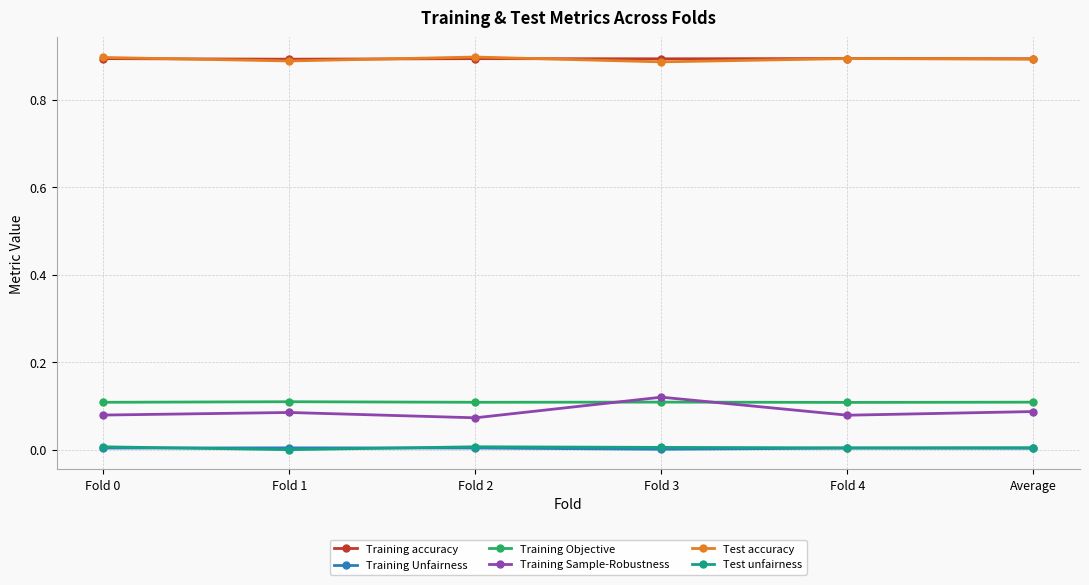

The Training Unfairness series shows 0.0 at Average. True or false?

True